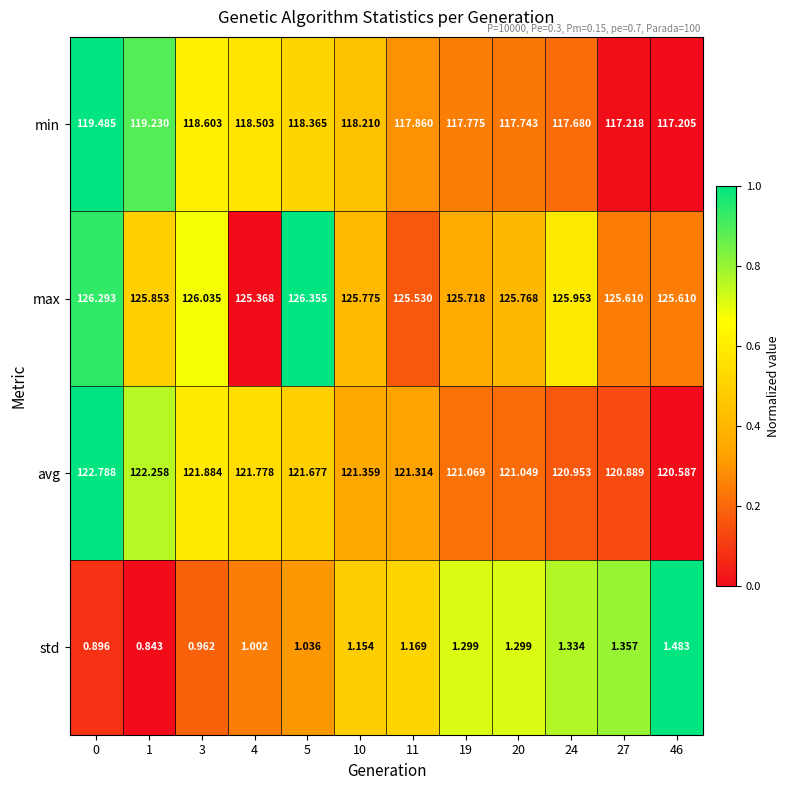

Rank the series by their maximum value, from highest to lowest.

max, avg, min, std